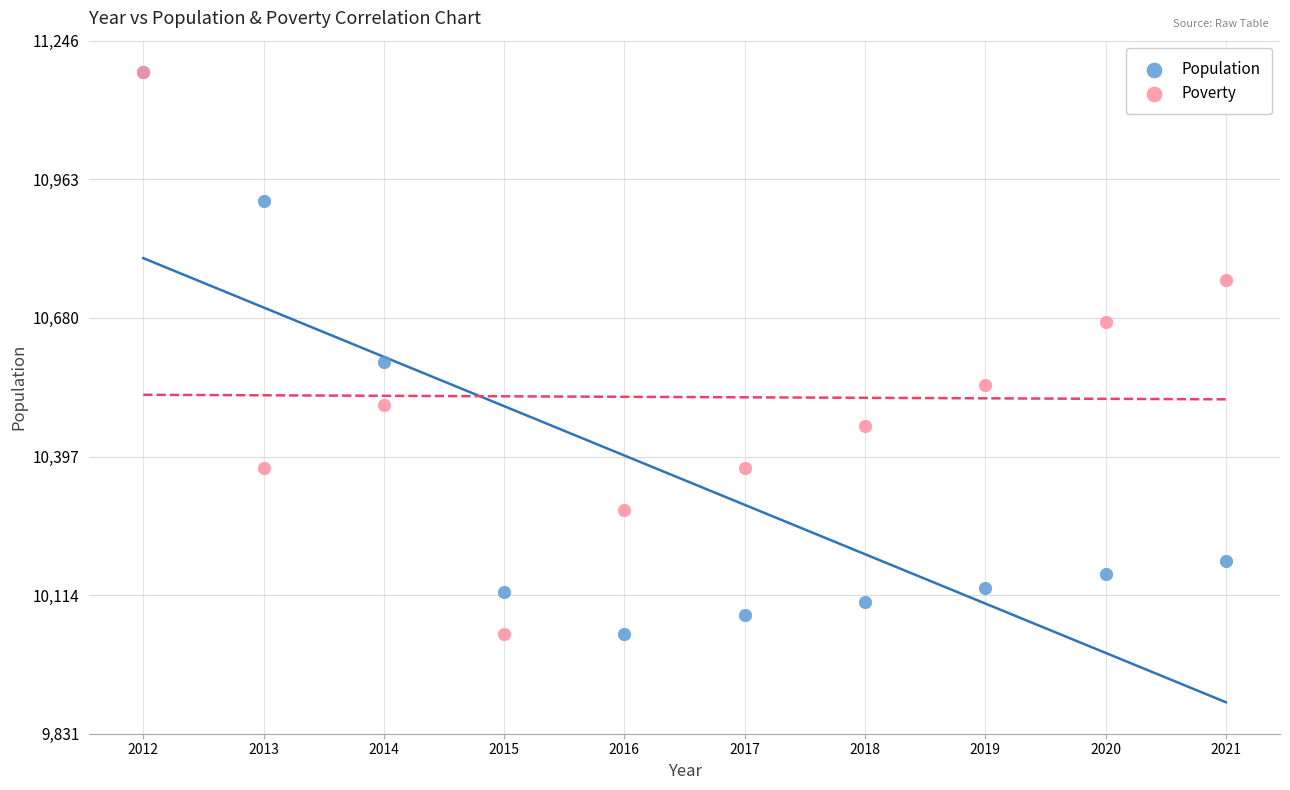

In the Poverty series, what Y value is closest to 10608?

10544.2